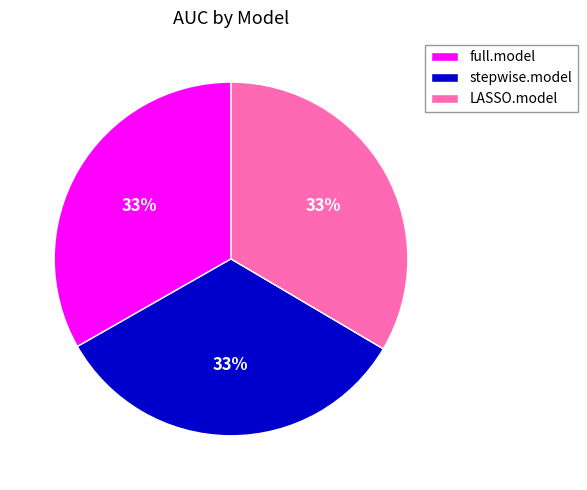

Is there any slice that represents more than half of the pie?

No